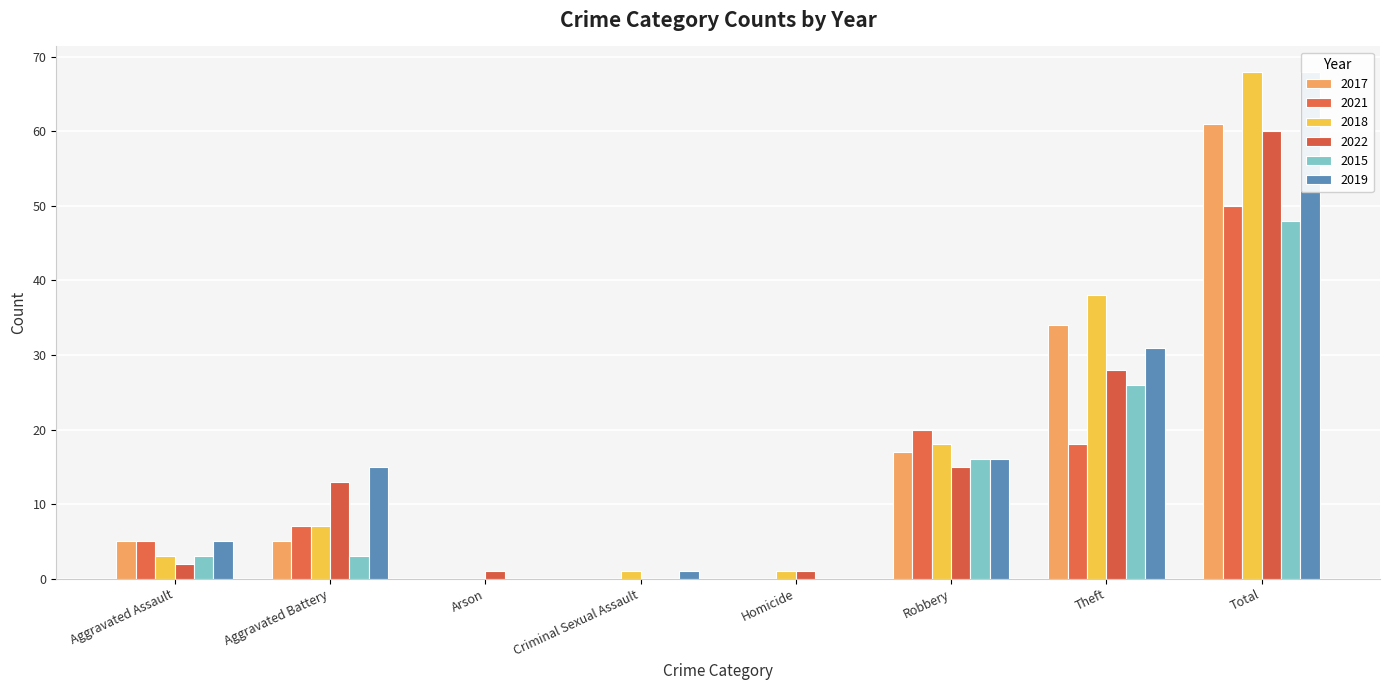

How many categories are shown in the chart?

8